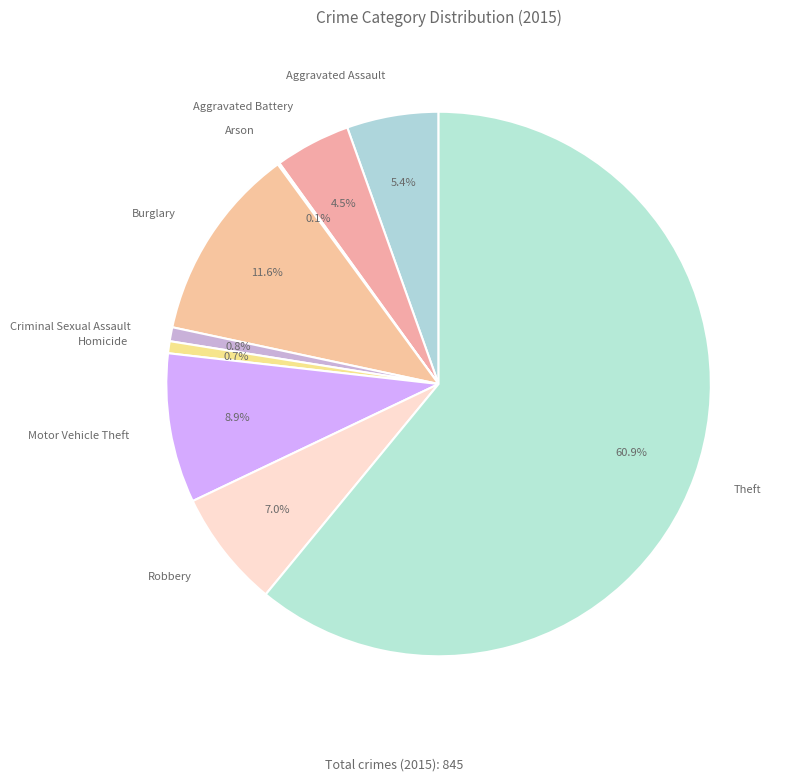

To the nearest percent, what is the difference between the largest and smallest slice percentages?

61%